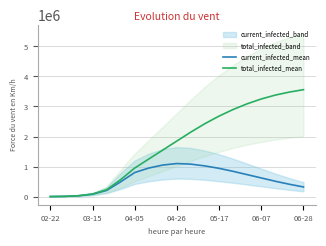

What is the maximum value for current_infected_mean?

1100000